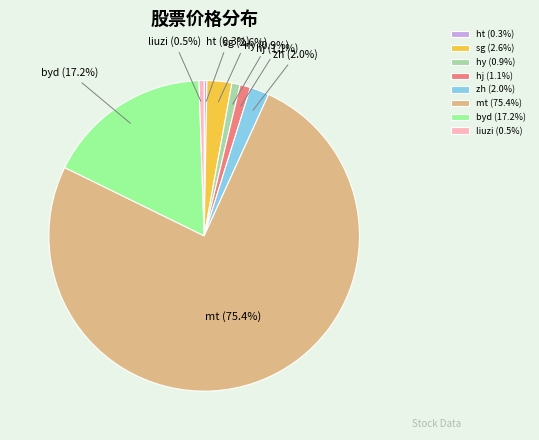

To the nearest percent, what percentage of the pie is sg?

3%